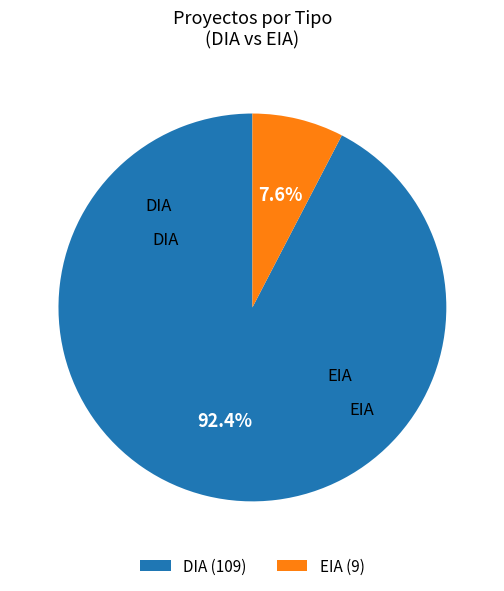

What is the largest slice in the pie chart?

DIA